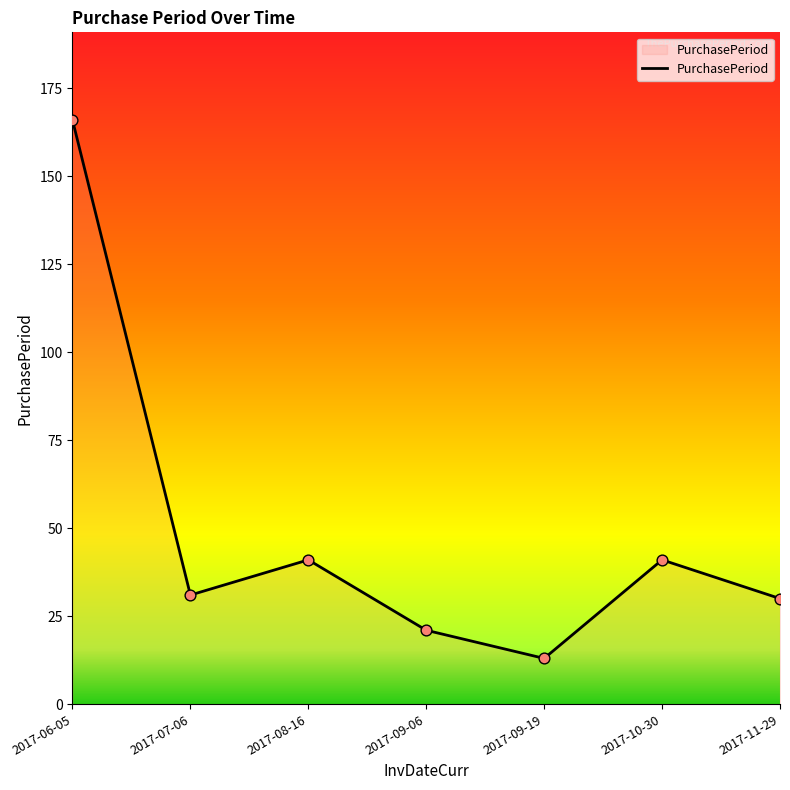

Approximately how many times larger is the value at 2017-10-30 compared to 2017-06-05?

0.2